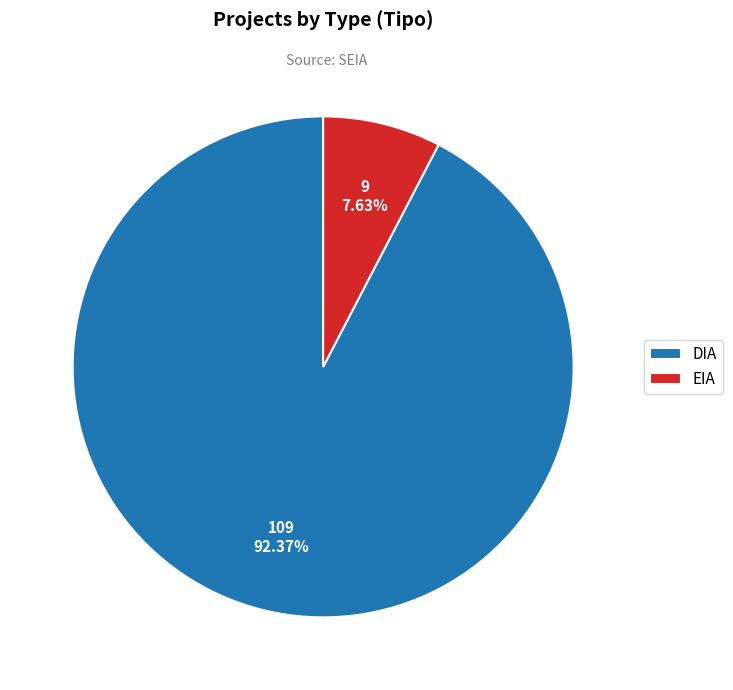

What percentage is the DIA slice, to the nearest percent?

92%